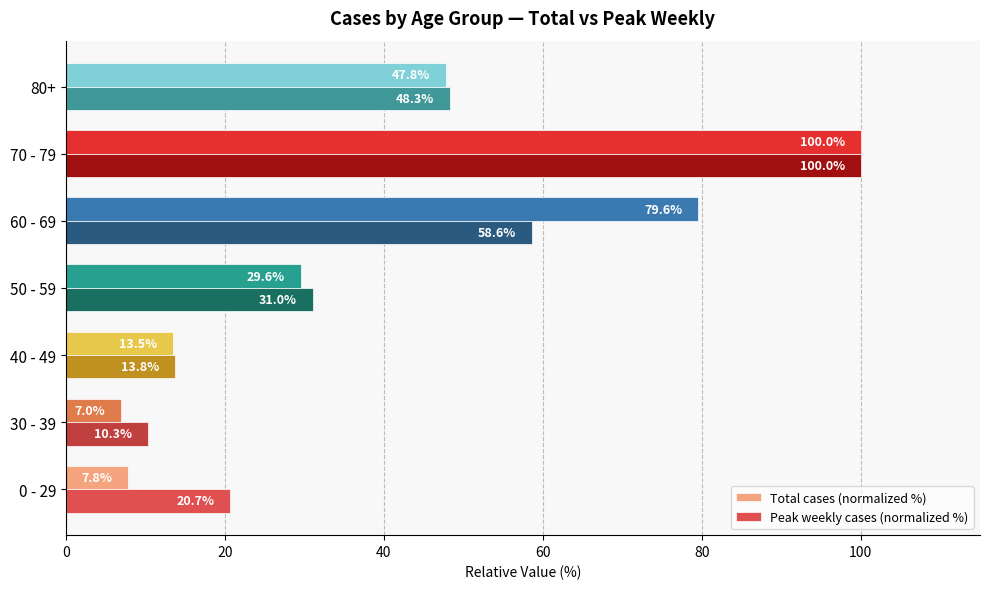

What are all the series names shown in the legend?

Total cases (normalized %), Peak weekly cases (normalized %)